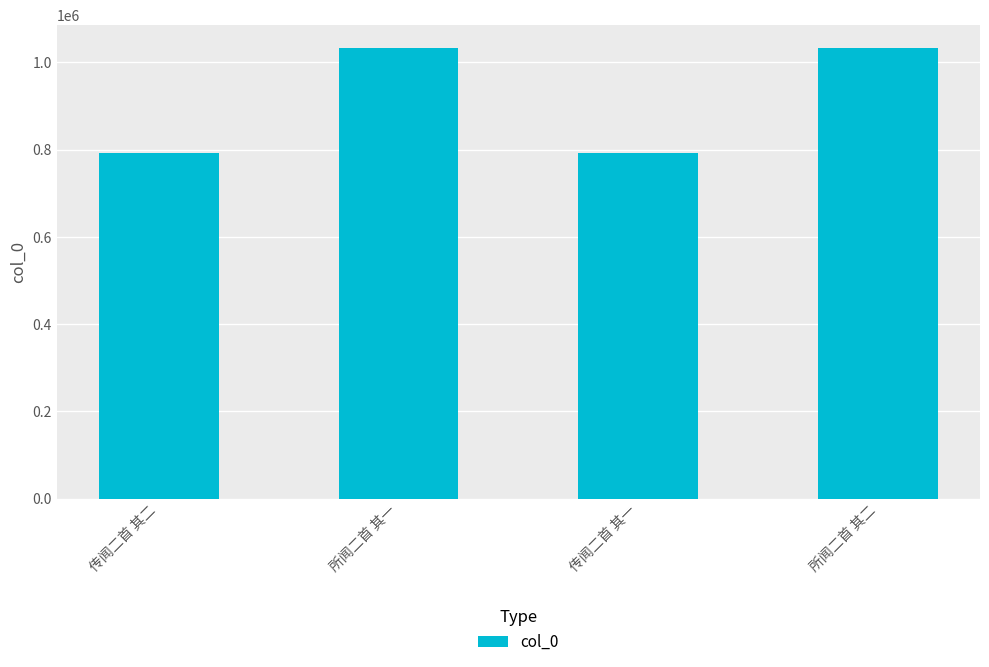

The chart shows a value of 512312 at 传闻二首 其一. True or false?

False